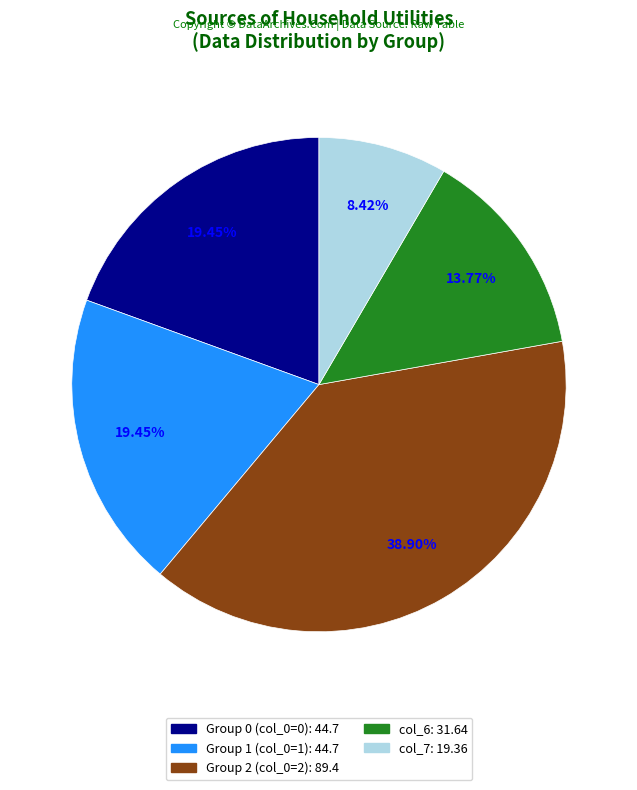

Does any single category account for the majority?

No